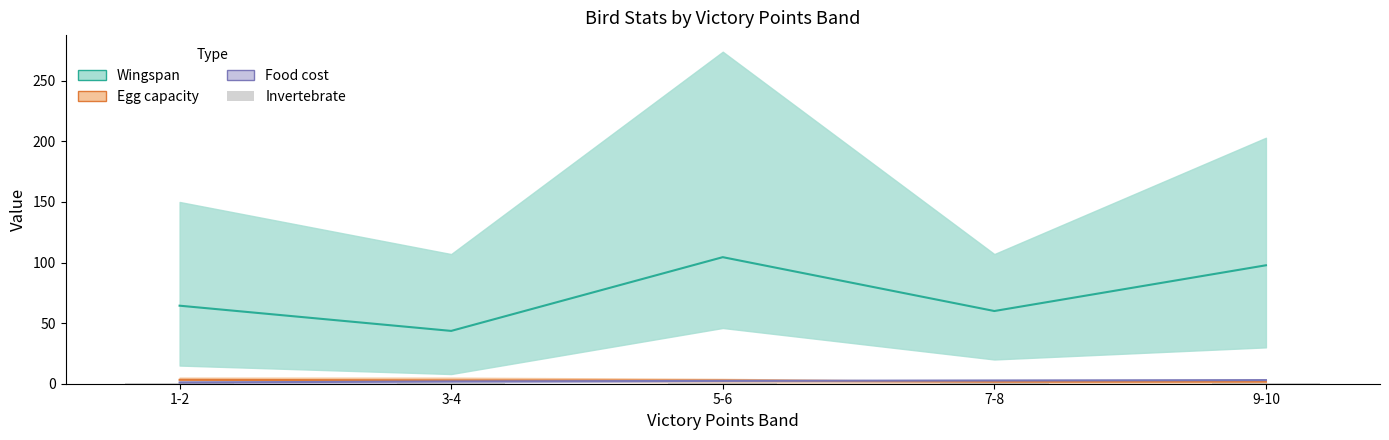

Reading left to right, list all the values displayed in this chart.

Wingspan (mean): 1-2=64.4	3-4=43.6	5-6=104.4	7-8=60.0	9-10=97.8
Egg capacity (mean): 1-2=3.2	3-4=2.8	5-6=2.7	7-8=1.7	9-10=1.8
Food cost (mean): 1-2=1.0	3-4=1.9	5-6=2.3	7-8=2.7	9-10=3.0
Invertebrate (mean): 1-2=0.6	3-4=0.7	5-6=0.7	7-8=1.0	9-10=1.0